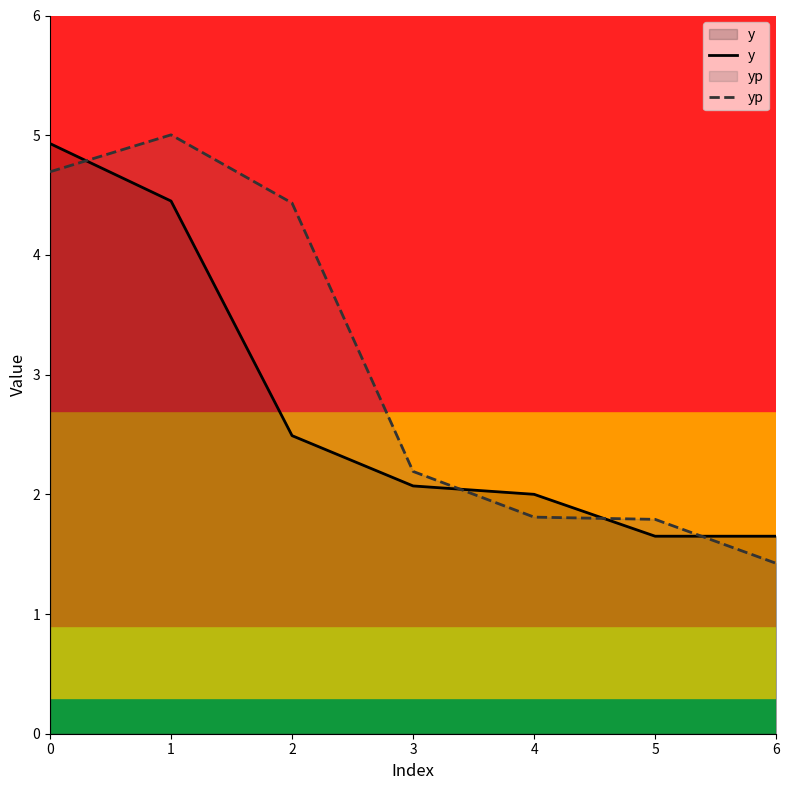

Which series has the largest total across all categories?

yp